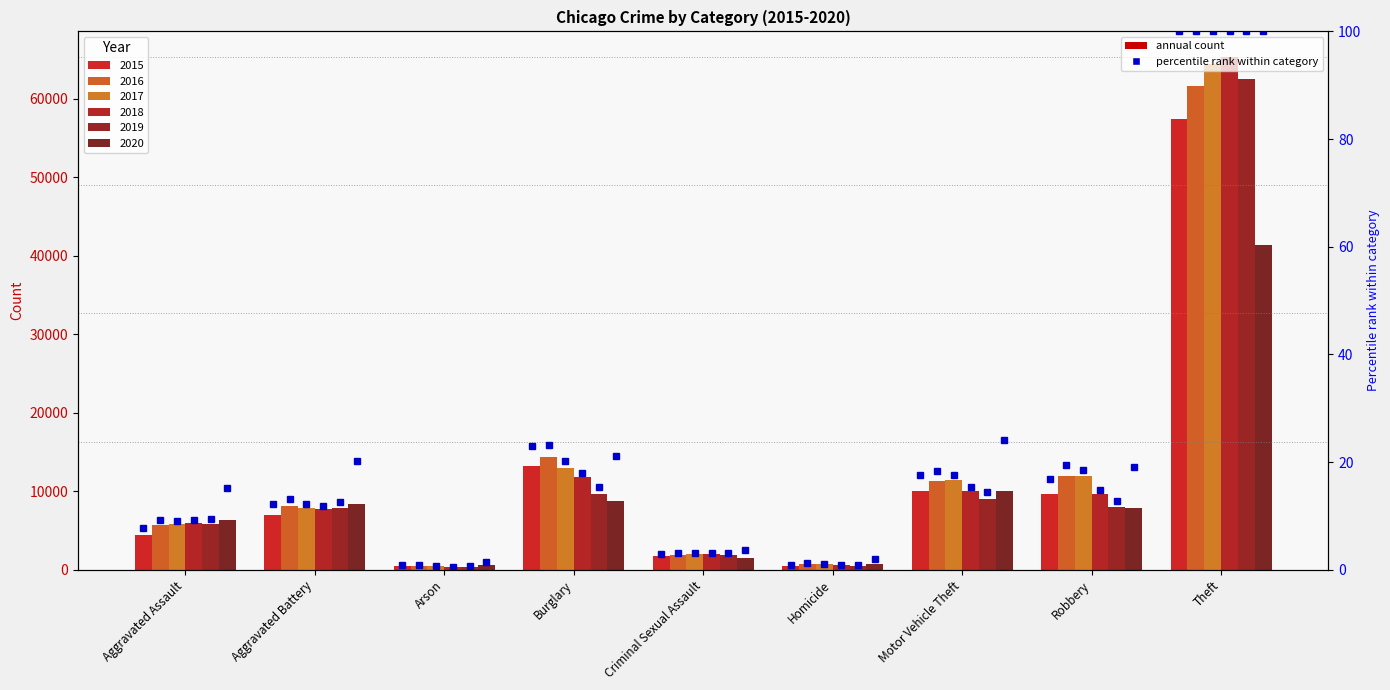

Is it true that the value at Aggravated Assault is 12.8?

False